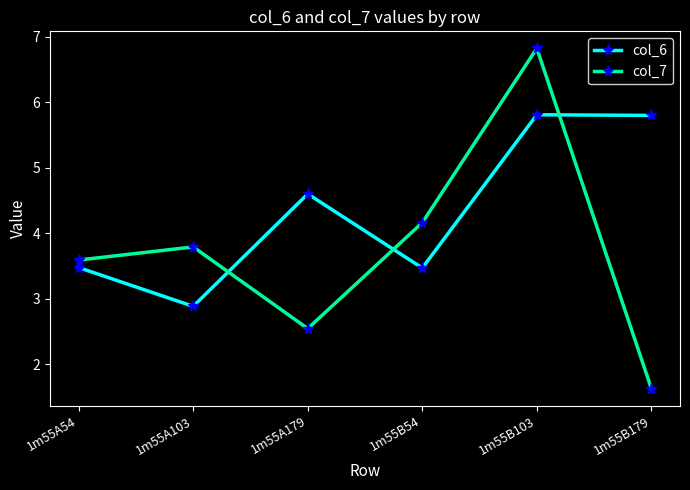

The col_7 series shows 6.8 at 1m55B103. True or false?

True